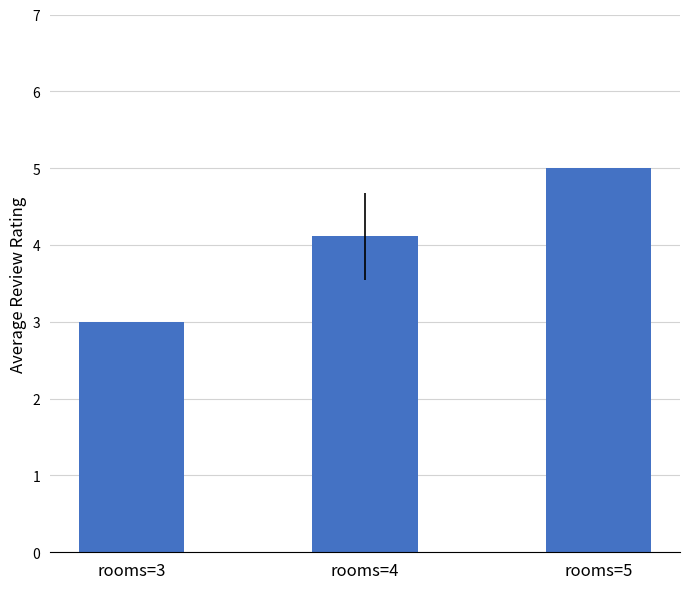

Reading left to right, extract all data points from this chart.

rooms=3=3.0	rooms=4=4.1	rooms=5=5.0